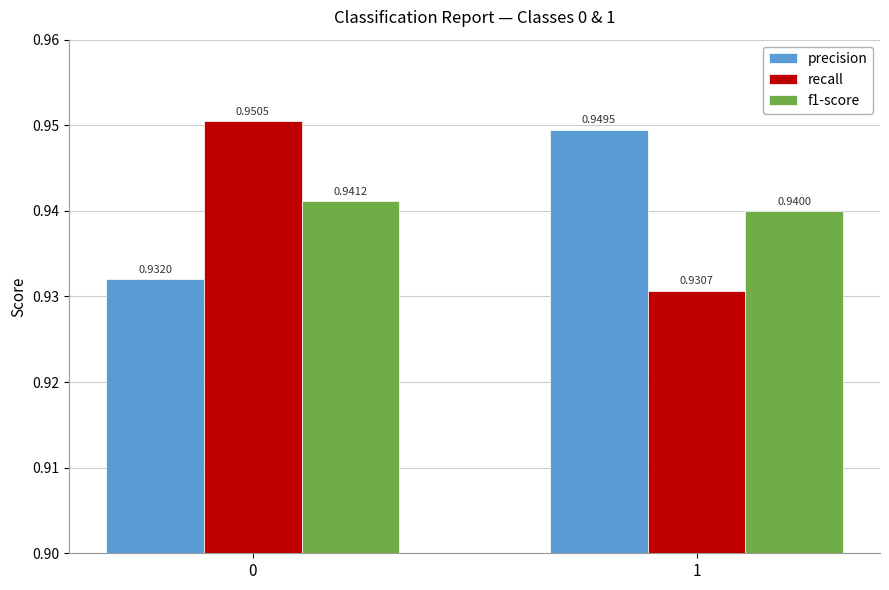

Which label corresponds to the smallest value in the chart?

1